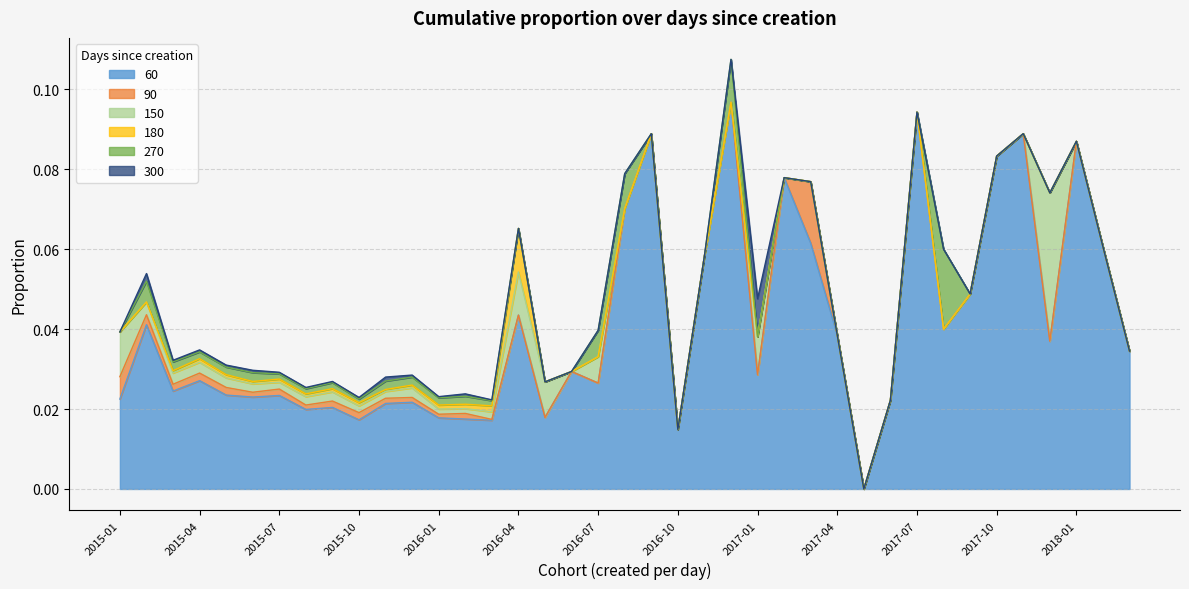

Reading left to right, extract all data points from this chart.

60: 0.0	0.0	0.0	0.0	0.0	0.0	0.0	0.0	0.0	0.0	0.0	0.0	0.0	0.0	0.0	0.0	0.0	0.0	0.0	0.1	0.1	0.0	0.1	0.1	0.0	0.1	0.1	0.0	0.0	0.0	0.1	0.0	0.0	0.1	0.1	0.0	0.1	0.1	0.0
90: 0.0	0.0	0.0	0.0	0.0	0.0	0.0	0.0	0.0	0.0	0.0	0.0	0.0	0.0	0.0	0.0	0.0	0.0	0.0	0.1	0.1	0.0	0.1	0.1	0.0	0.1	0.1	0.0	0.0	0.0	0.1	0.0	0.0	0.1	0.1	0.0	0.1	0.1	0.0
150: 0.0	0.0	0.0	0.0	0.0	0.0	0.0	0.0	0.0	0.0	0.0	0.0	0.0	0.0	0.0	0.1	0.0	0.0	0.0	0.1	0.1	0.0	0.1	0.1	0.0	0.1	0.1	0.0	0.0	0.0	0.1	0.0	0.0	0.1	0.1	0.1	0.1	0.1	0.0
180: 0.0	0.0	0.0	0.0	0.0	0.0	0.0	0.0	0.0	0.0	0.0	0.0	0.0	0.0	0.0	0.1	0.0	0.0	0.0	0.1	0.1	0.0	0.1	0.1	0.0	0.1	0.1	0.0	0.0	0.0	0.1	0.0	0.0	0.1	0.1	0.1	0.1	0.1	0.0
270: 0.0	0.1	0.0	0.0	0.0	0.0	0.0	0.0	0.0	0.0	0.0	0.0	0.0	0.0	0.0	0.1	0.0	0.0	0.0	0.1	0.1	0.0	0.1	0.1	0.0	0.1	0.1	0.0	0.0	0.0	0.1	0.1	0.0	0.1	0.1	0.1	0.1	0.1	0.0
300: 0.0	0.1	0.0	0.0	0.0	0.0	0.0	0.0	0.0	0.0	0.0	0.0	0.0	0.0	0.0	0.1	0.0	0.0	0.0	0.1	0.1	0.0	0.1	0.1	0.0	0.1	0.1	0.0	0.0	0.0	0.1	0.1	0.0	0.1	0.1	0.1	0.1	0.1	0.0